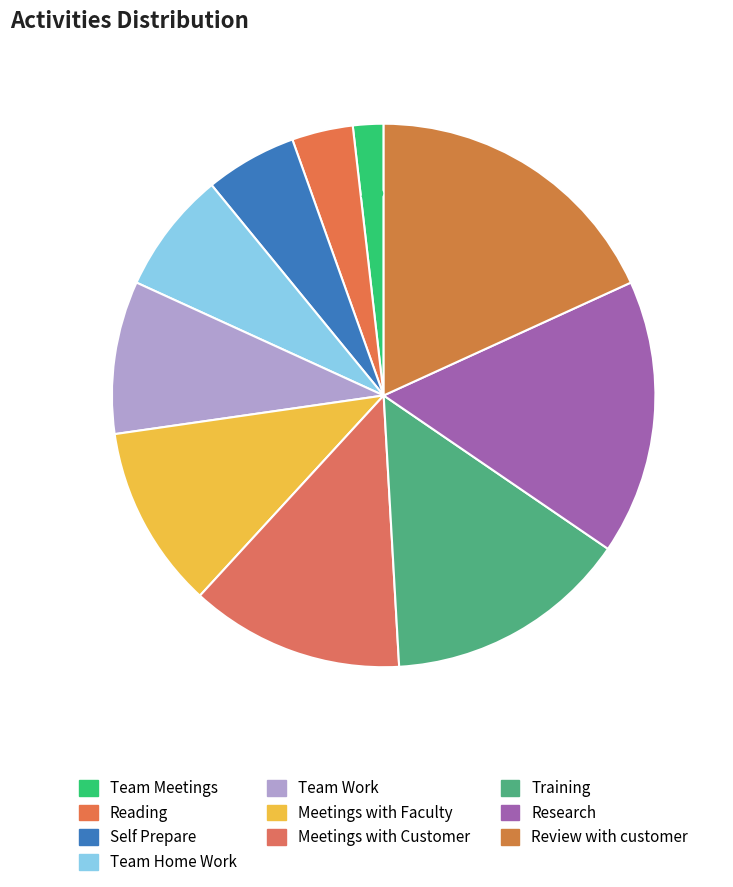

To the nearest percent, what is the difference between the largest and smallest slice percentages?

16%